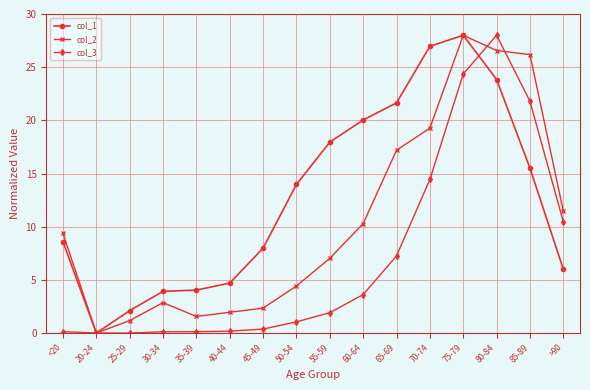

Is the value of col_3 at 35-39 greater than the value of col_2 at 70-74?

No